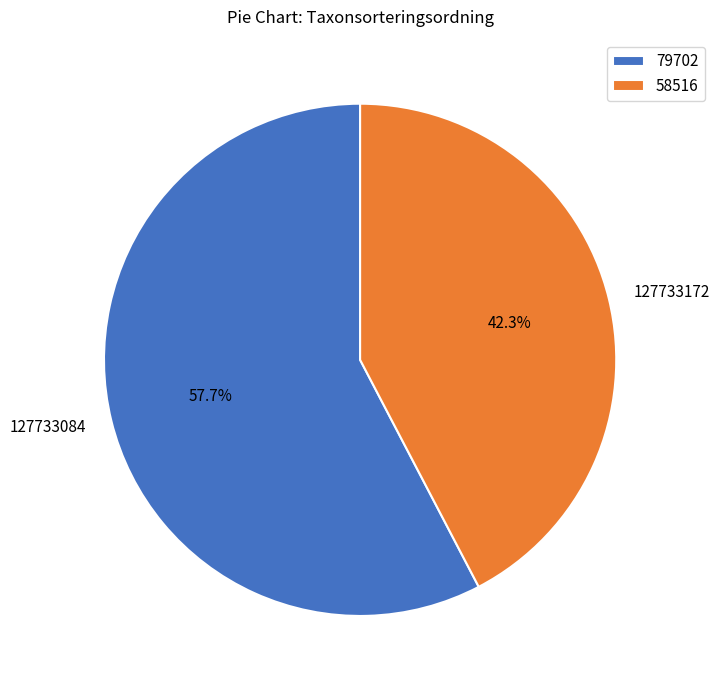

How many slices are in this pie chart?

2